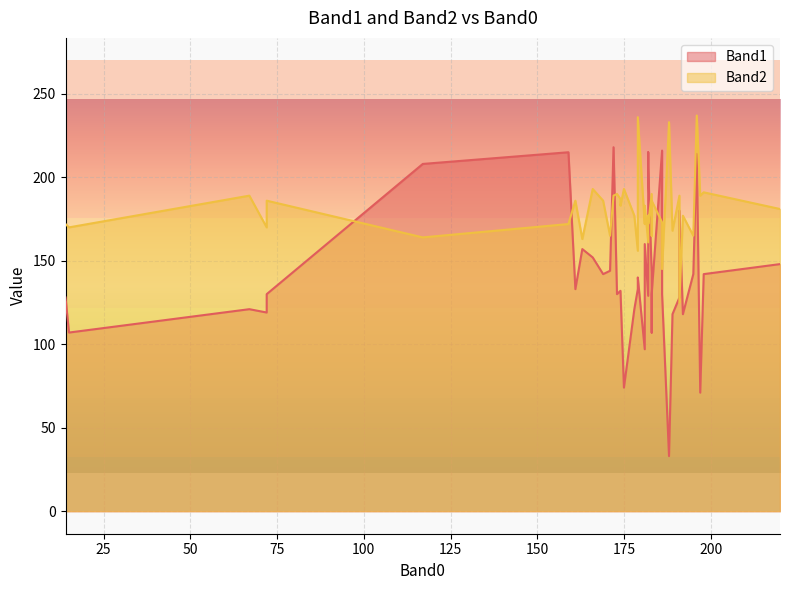

Which series has the widest spread of values?

Band1